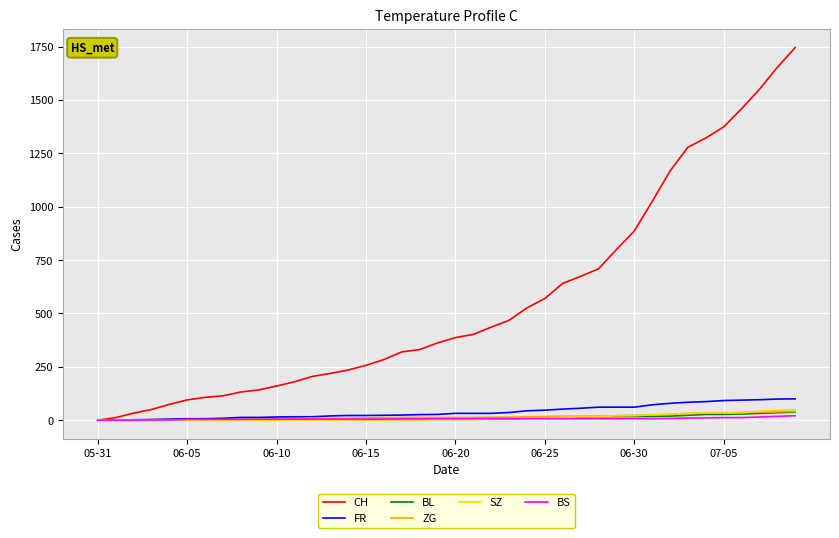

How many positive values does the CH series have?

39